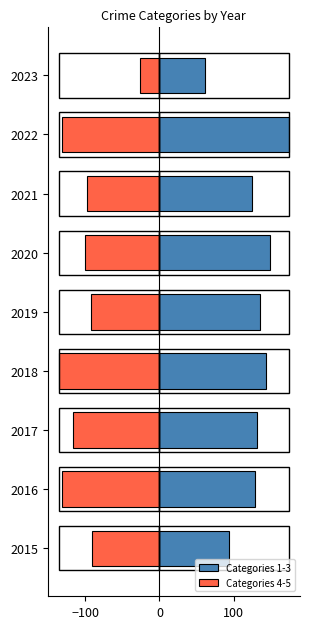

How many bars are there in total?

18